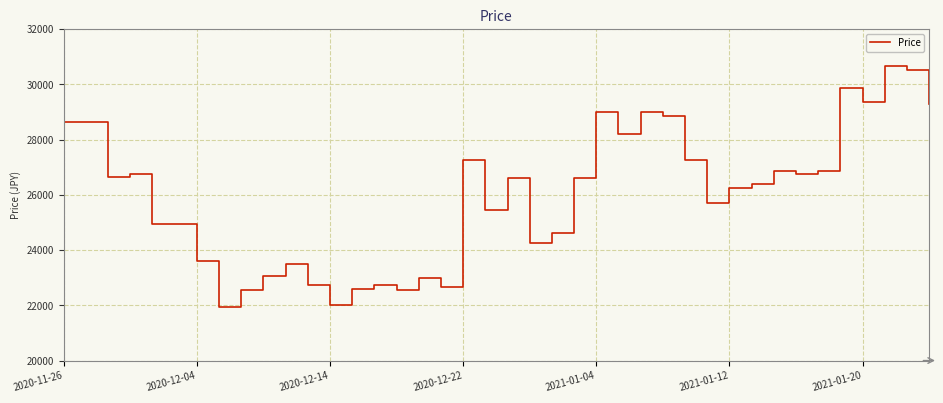

What is the greatest value displayed?

30650